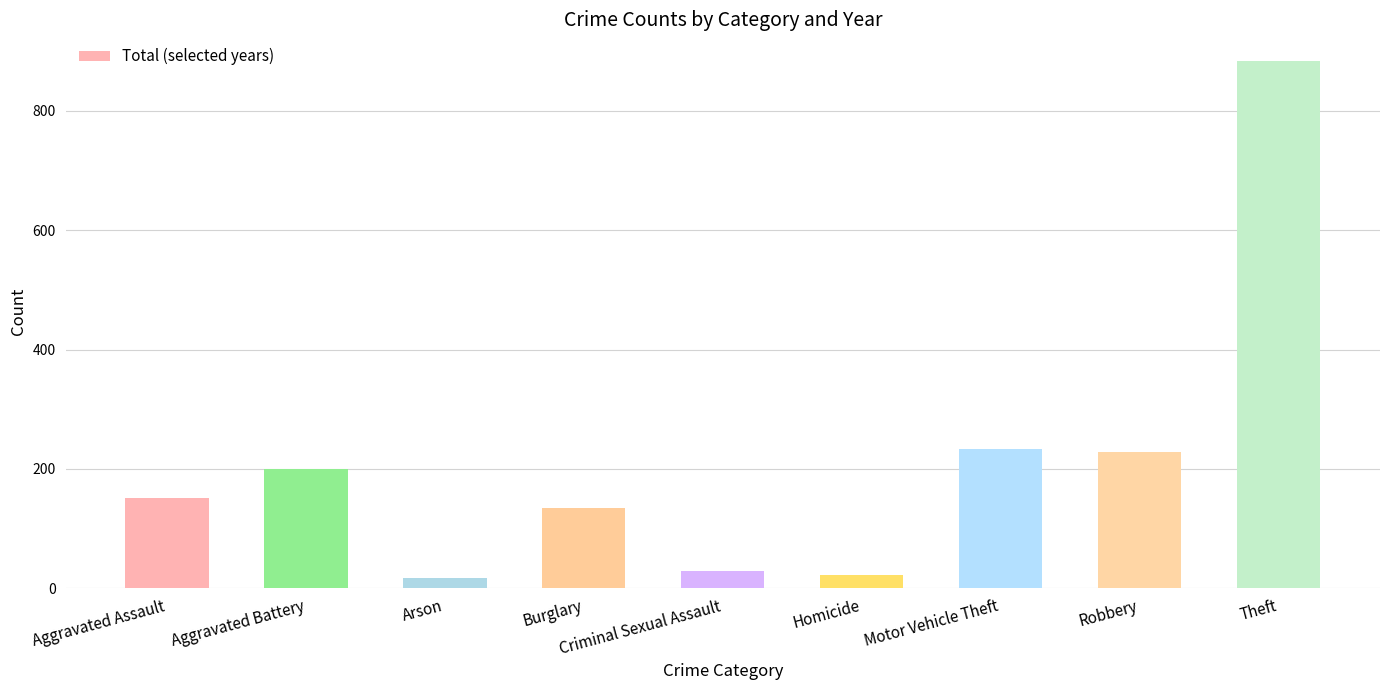

What is the change in value from Homicide to Motor Vehicle Theft?

+212